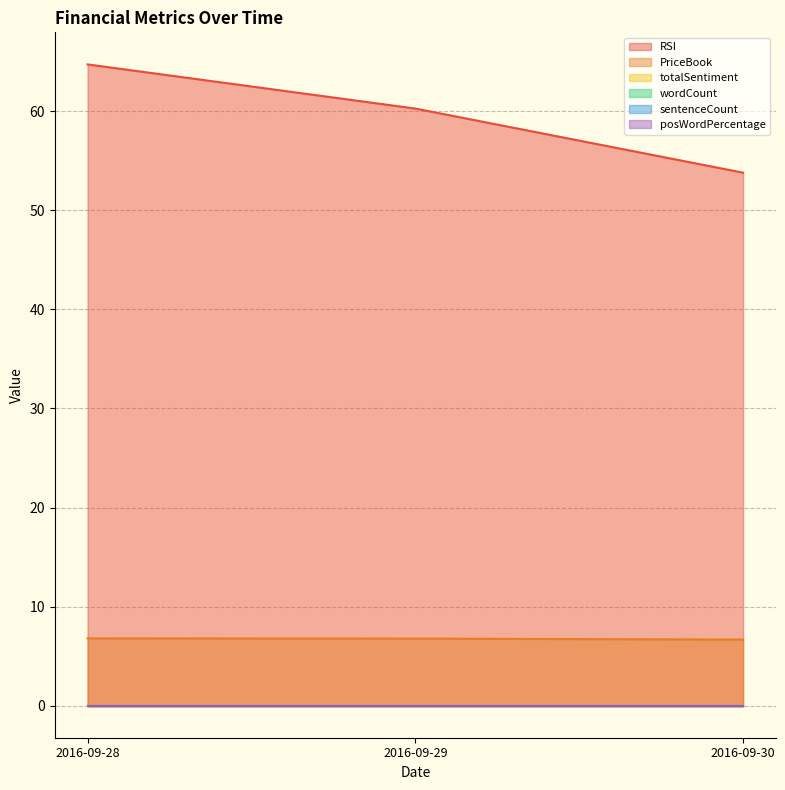

What is the sum of the PriceBook values at 2016-09-28 and 2016-09-29?

13.6